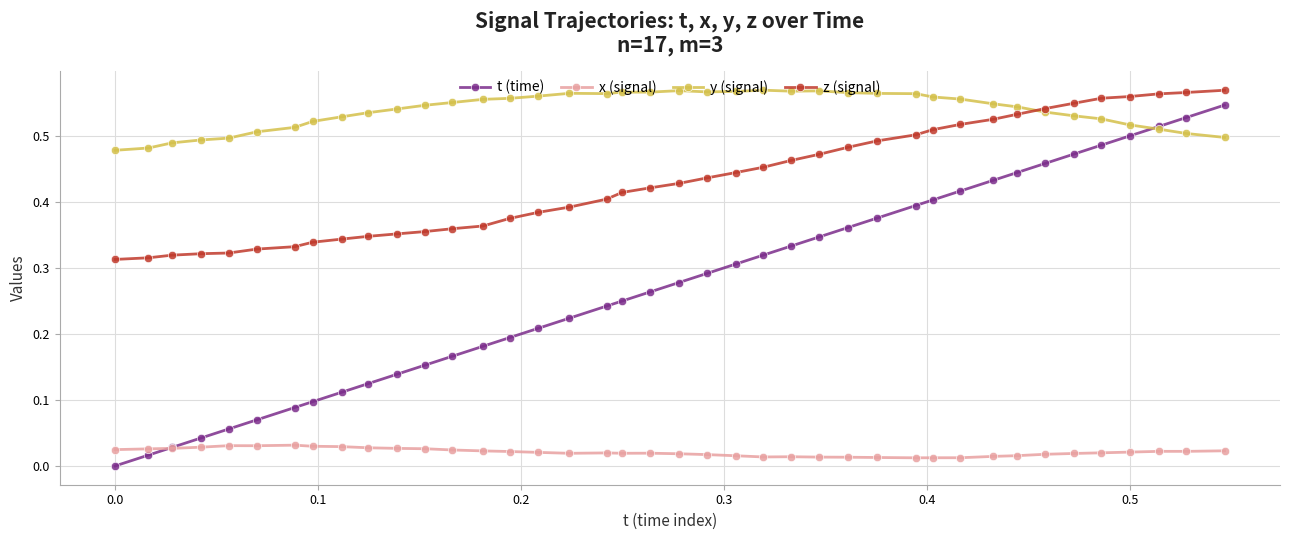

Which series has the widest spread of values?

t (time)